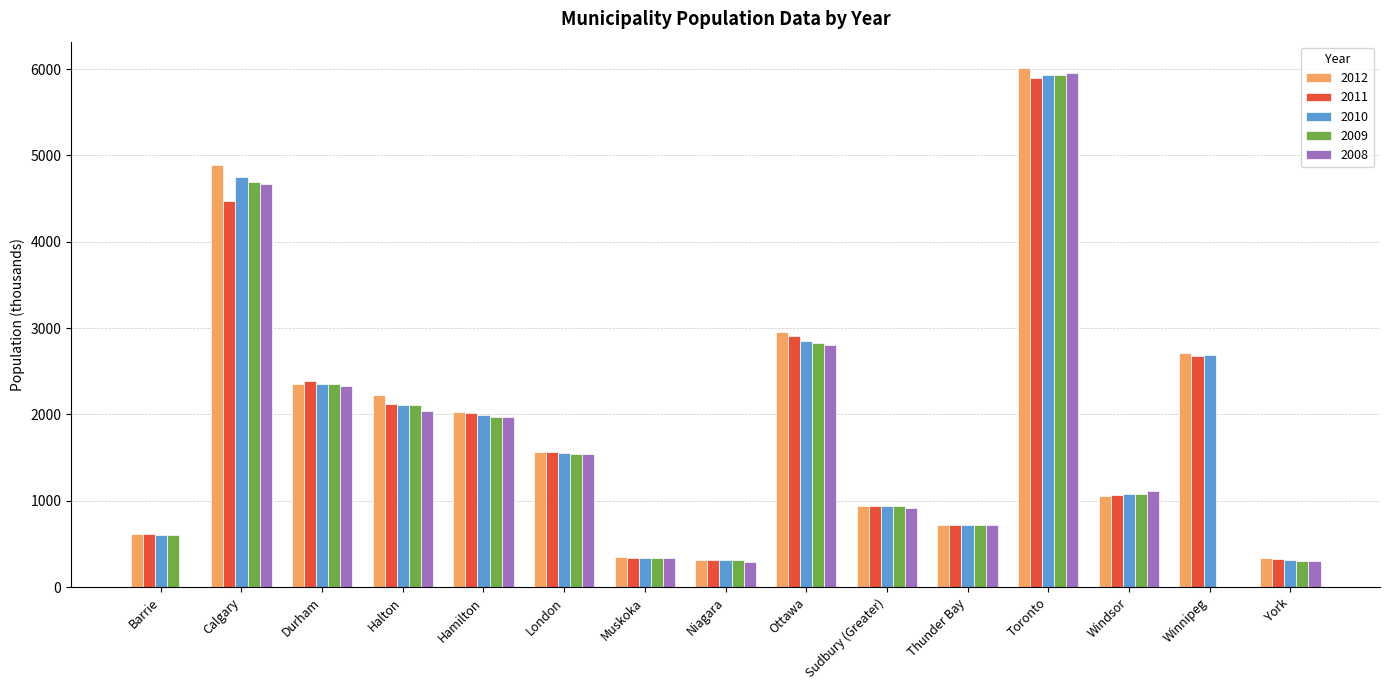

True or false: 2008 has a value of 2726.2 at Barrie.

False